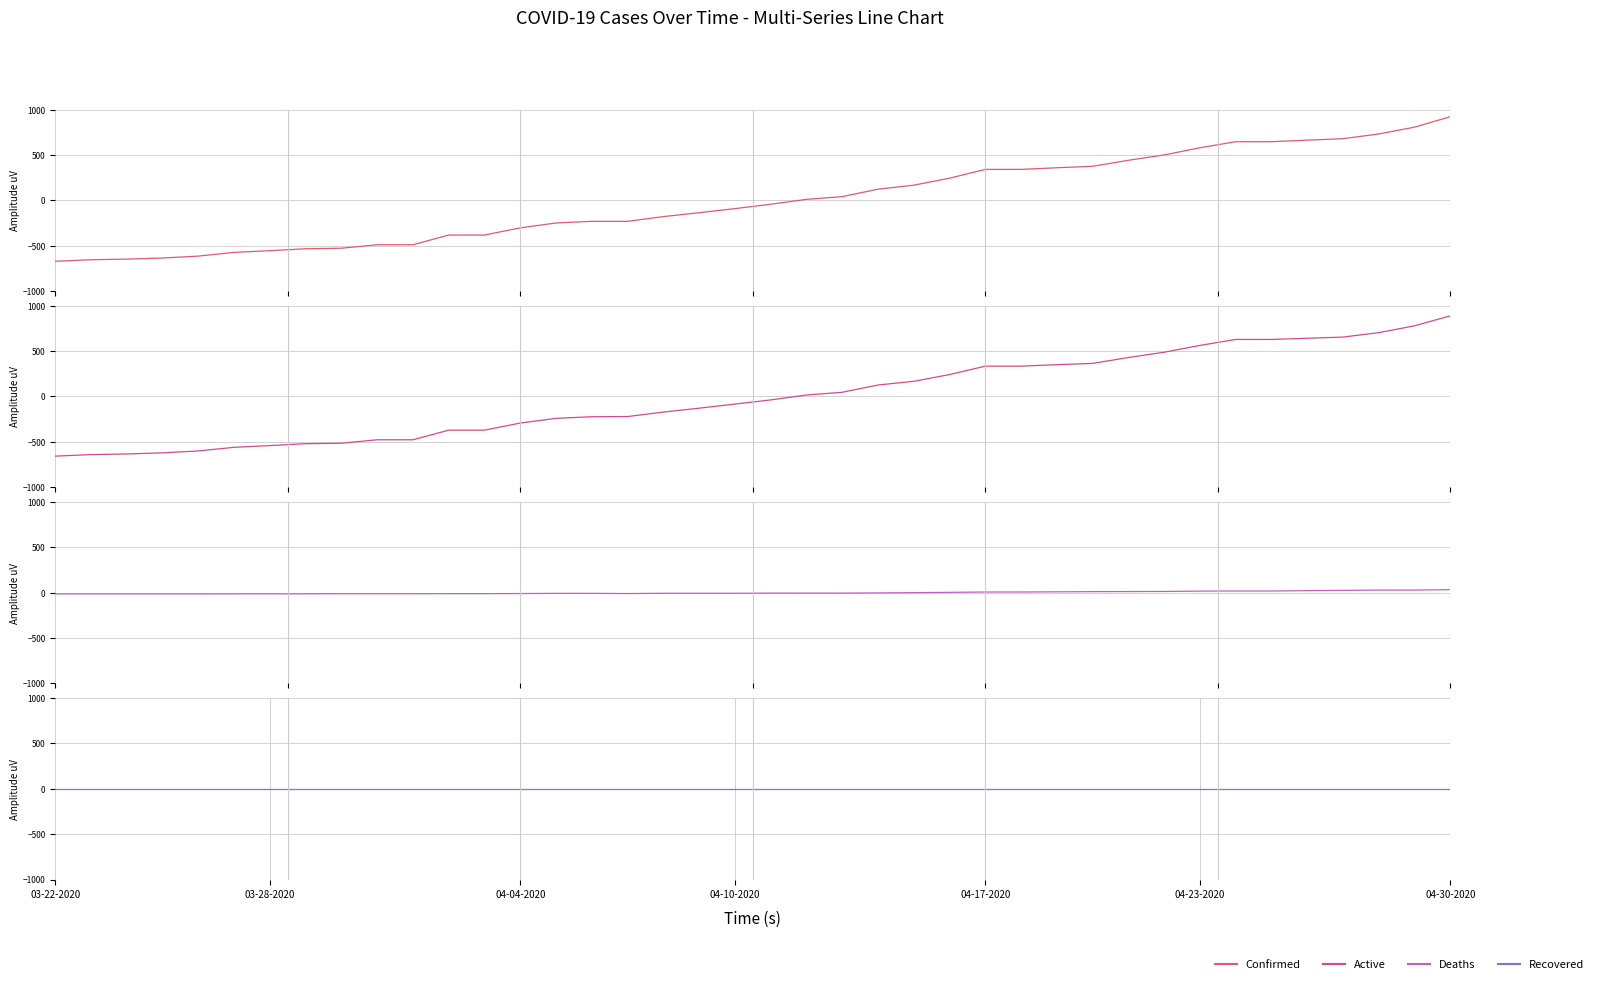

After their last crossing, which series has the higher values: Active or Recovered?

Active